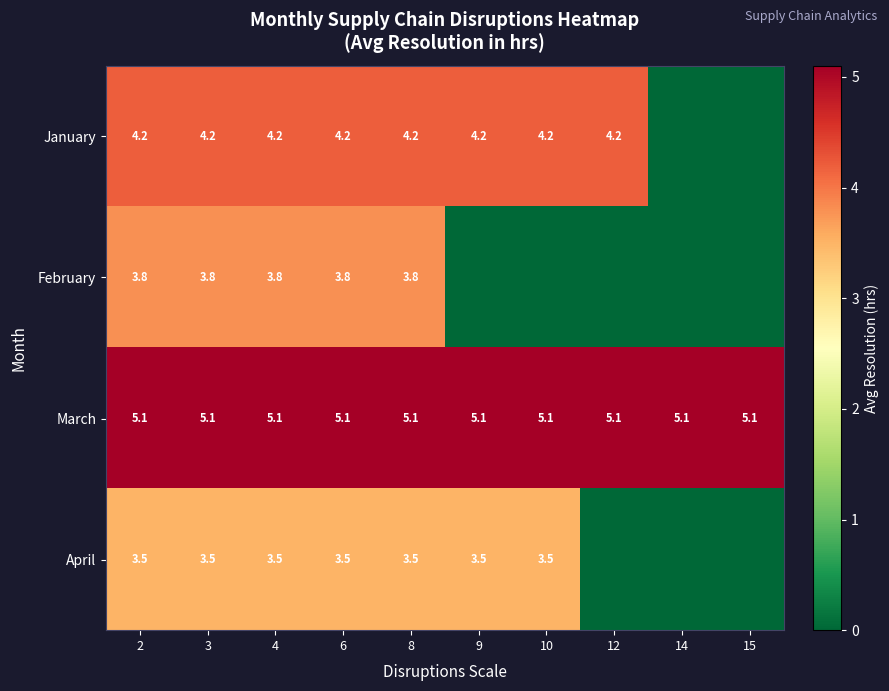

The February series shows 3.8 at 8. True or false?

True